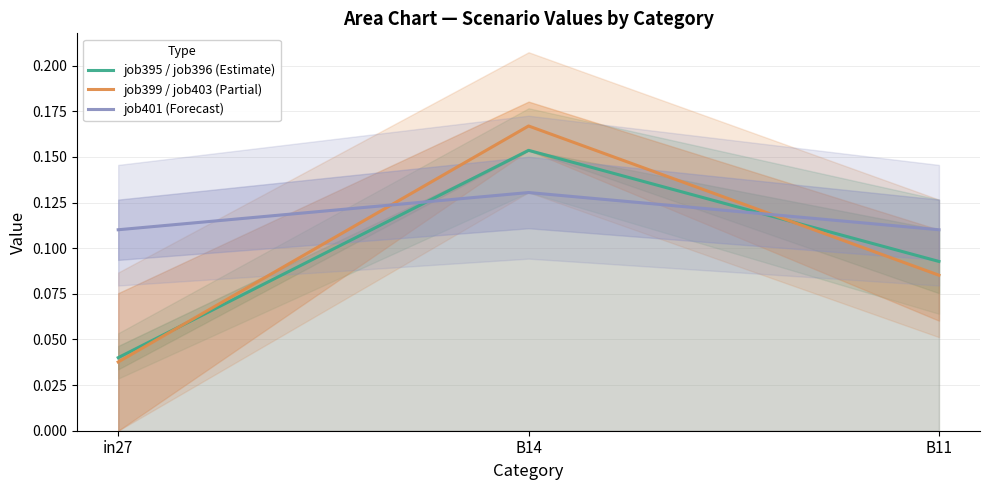

Is it true that job395 / job396 (Estimate) equals 0.0 at in27?

True